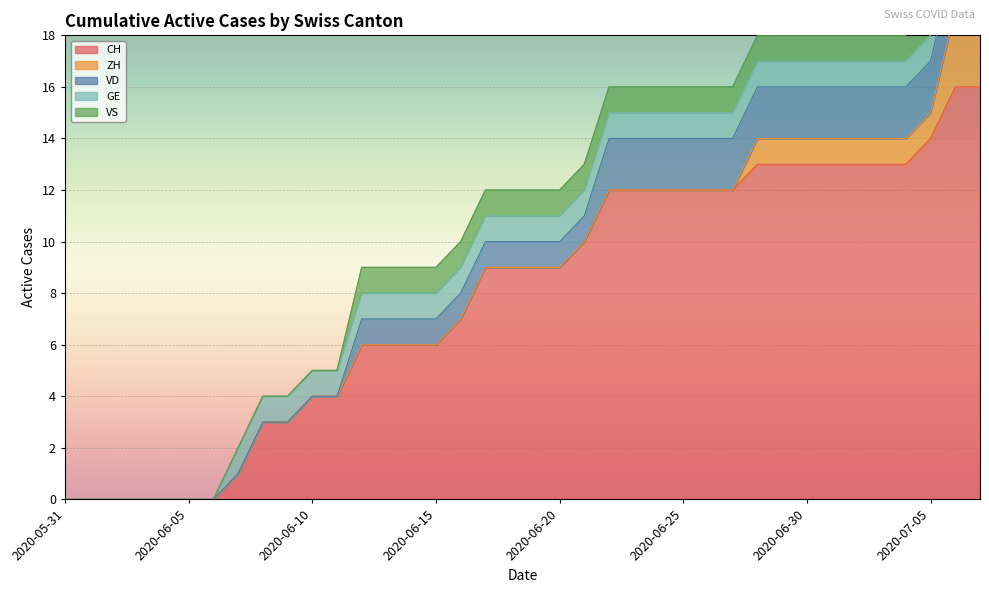

Which has a higher value, 2020-06-18 or 2020-06-13?

2020-06-18